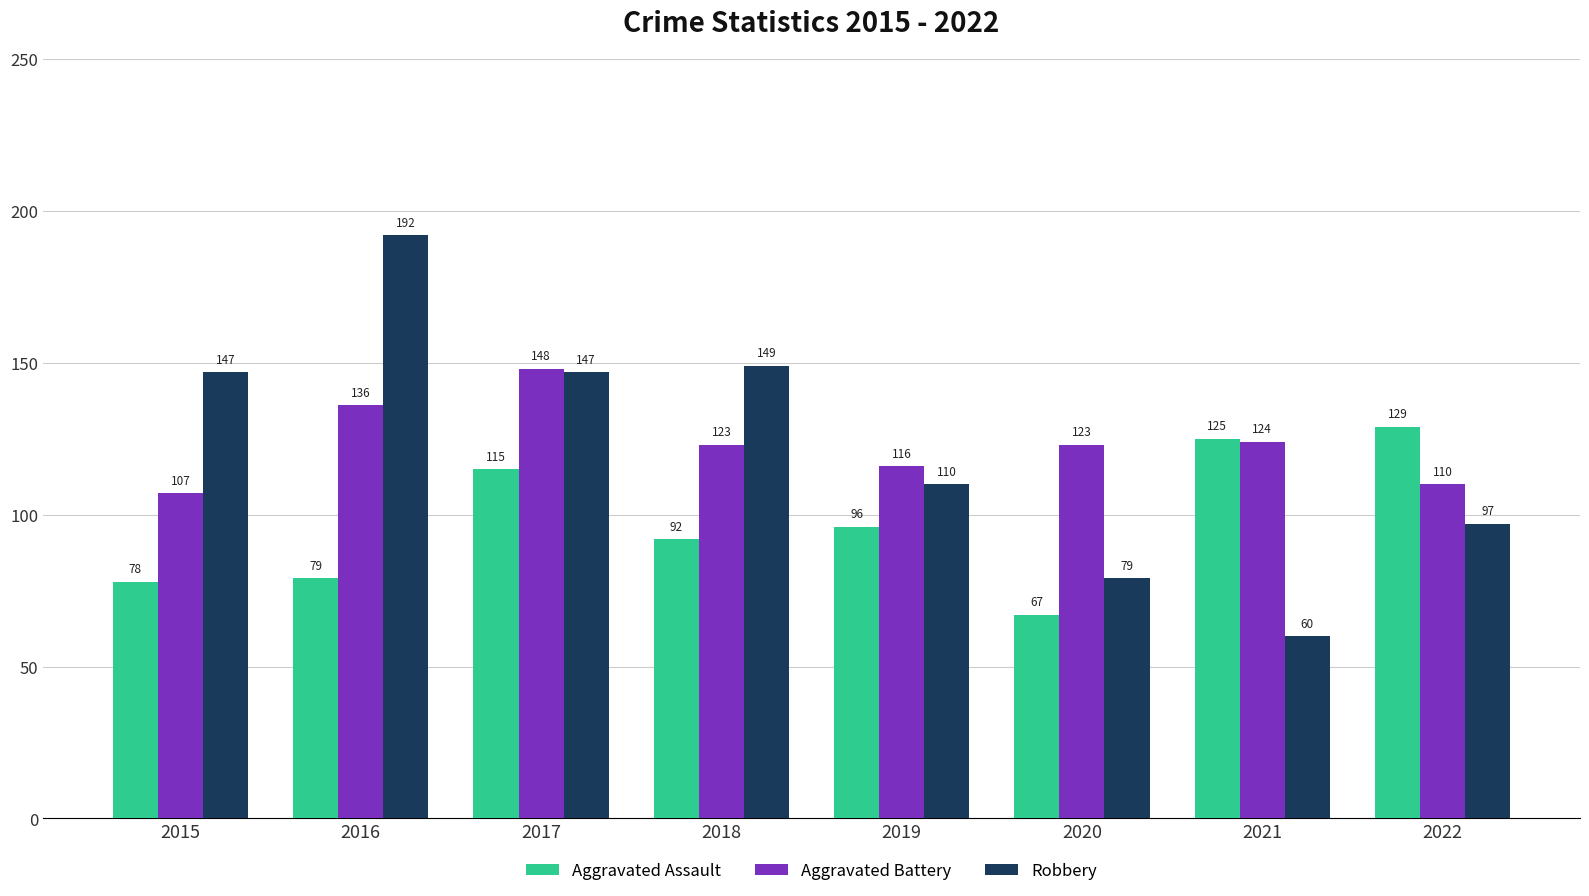

True or false: Aggravated Battery has a value of 46 at 2020.

False